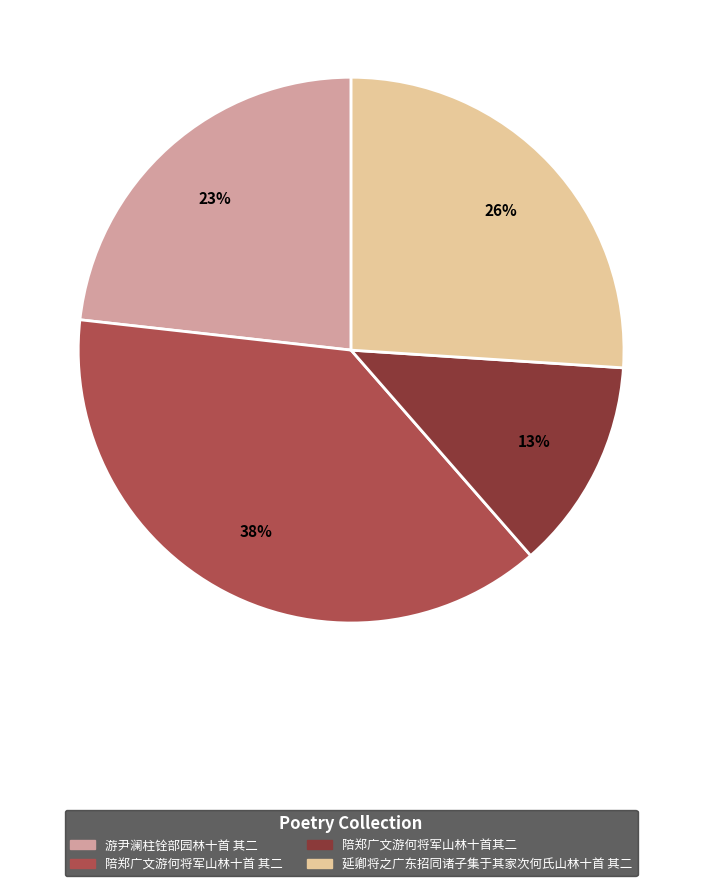

Which slice is the largest?

陪郑广文游何将军山林十首 其二